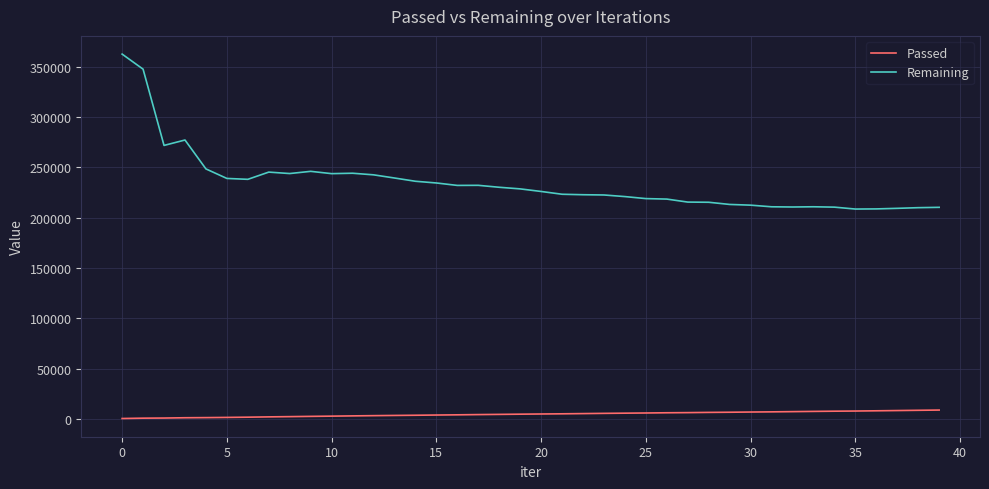

Which series has the largest total across all categories?

Remaining